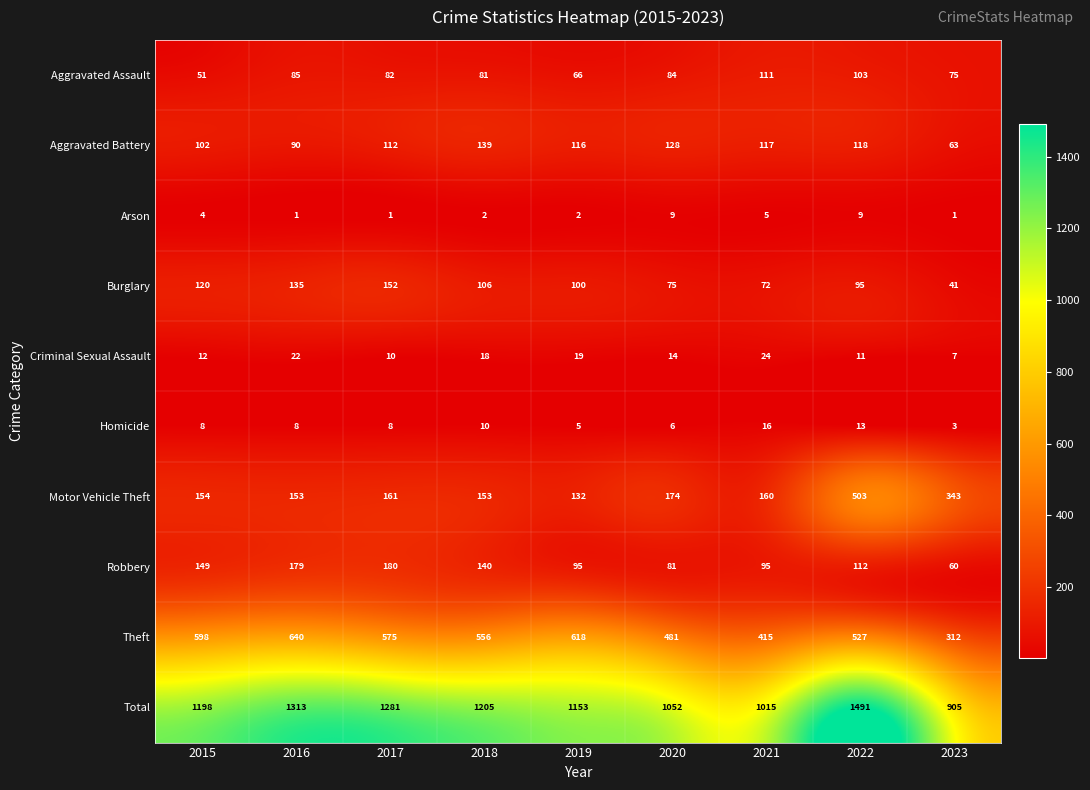

Where does the Theft series first go above 556?

2015